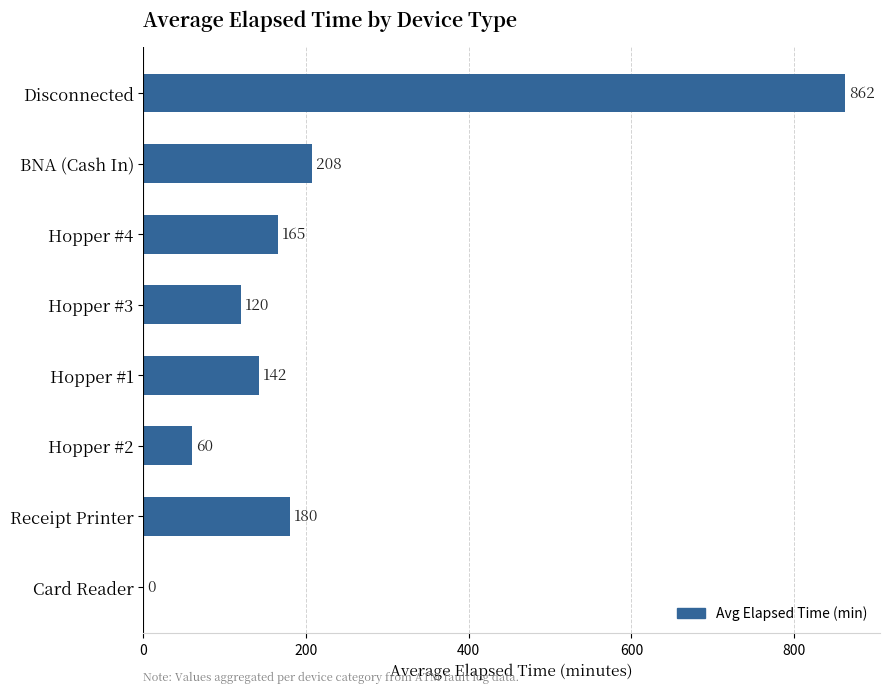

The value at Card Reader is -476.4. True or false?

False